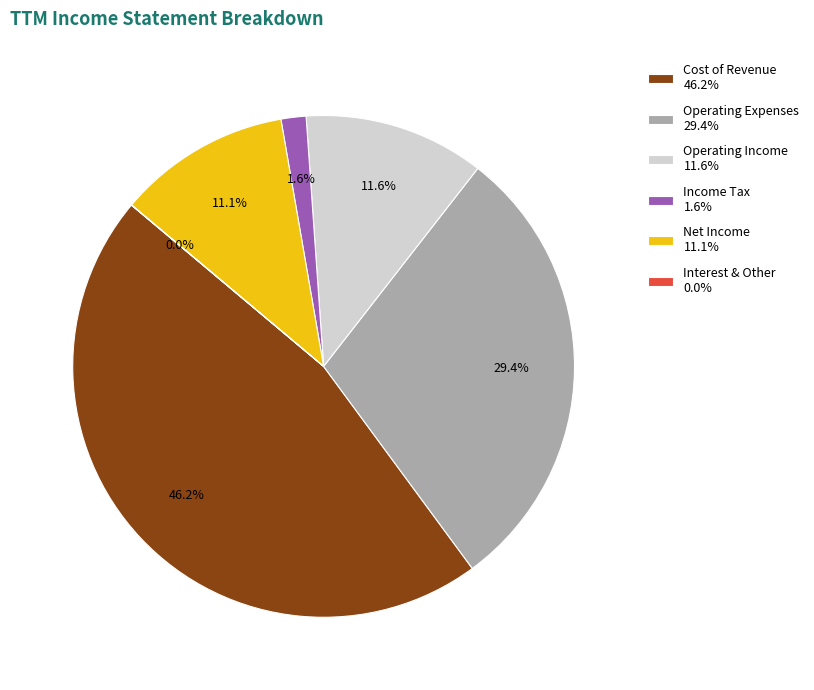

Is there a majority slice in this chart?

No